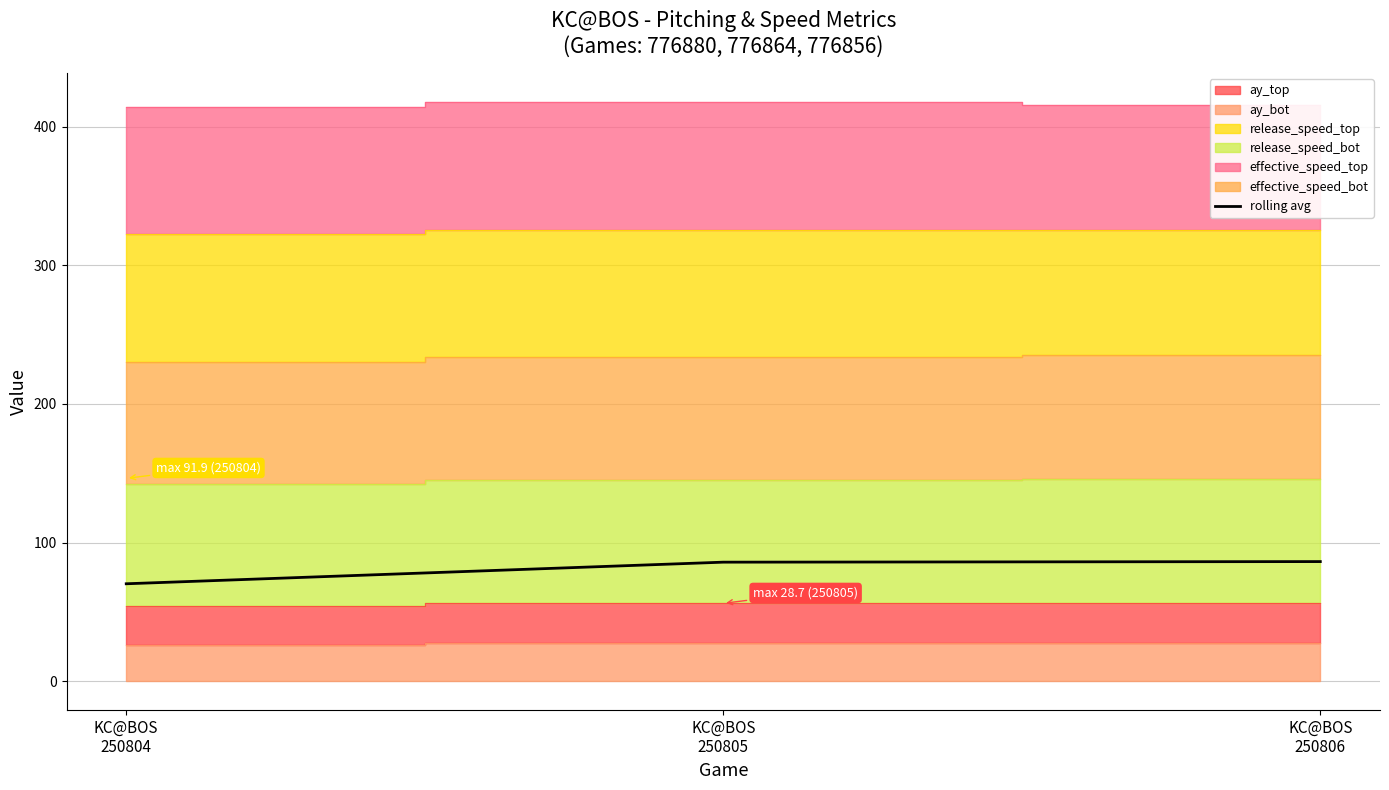

How many values are below 85?

1